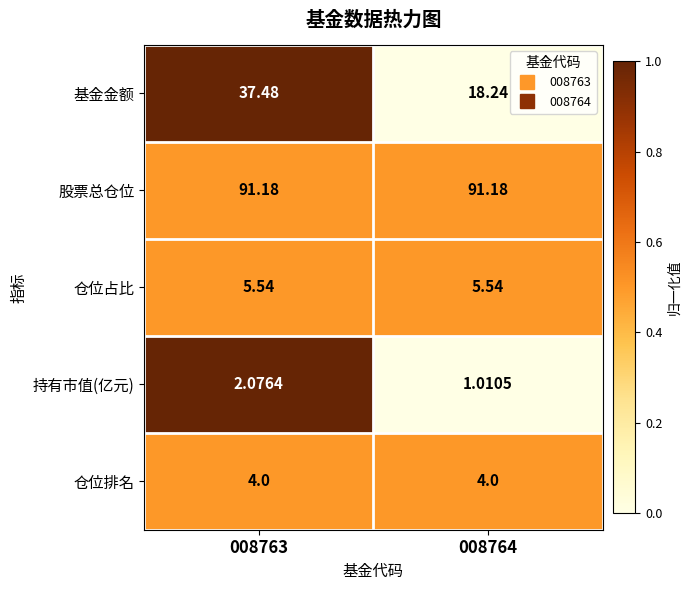

Which series has the widest spread of values?

基金金额